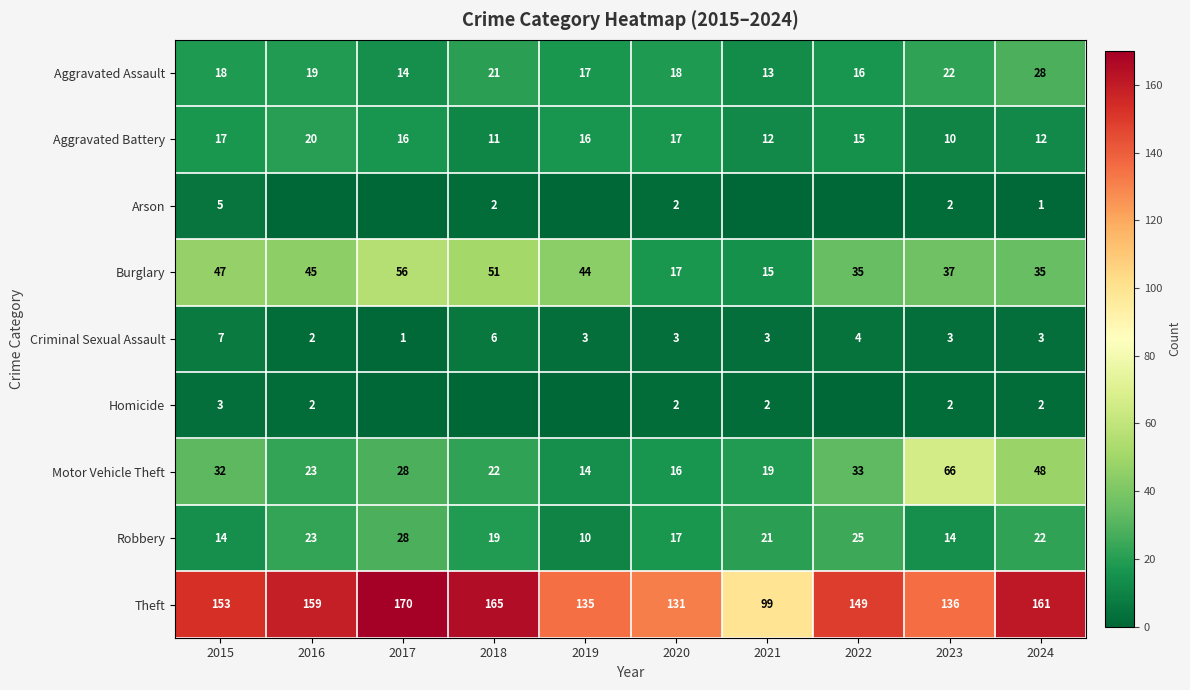

The value of Aggravated Assault at 2016 is 8. True or false?

False